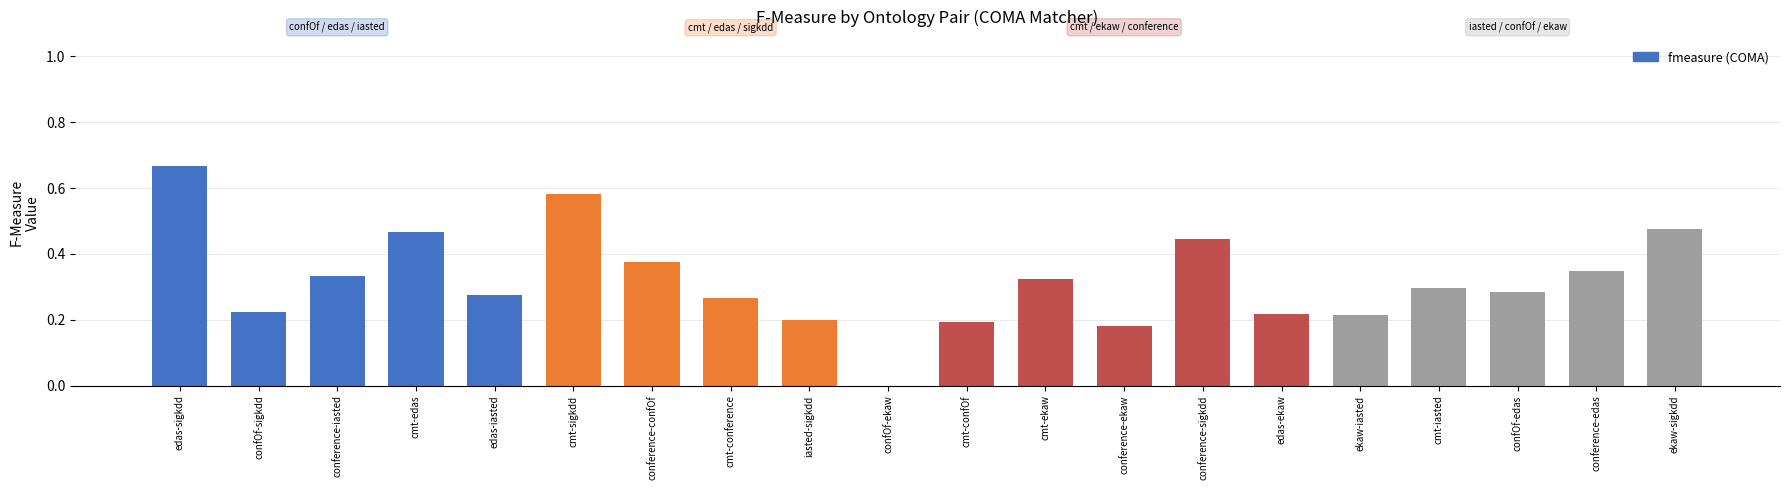

True or false: the data shows 0.3 at cmt-confOf.

False